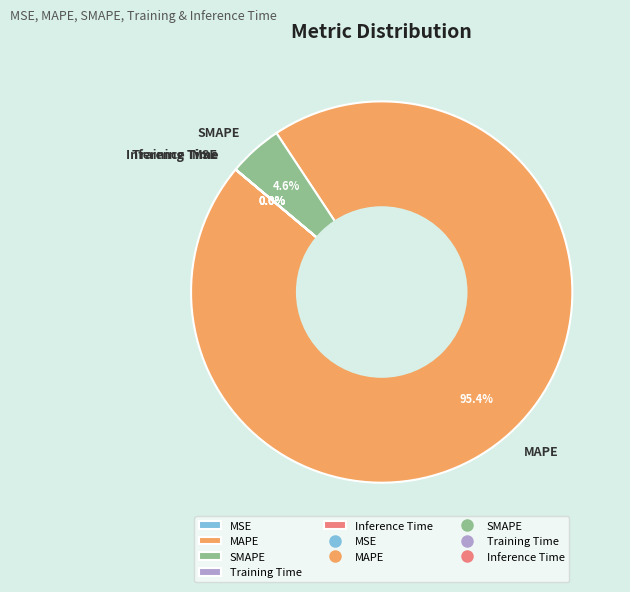

How much of the chart is everything except SMAPE?

95.4%